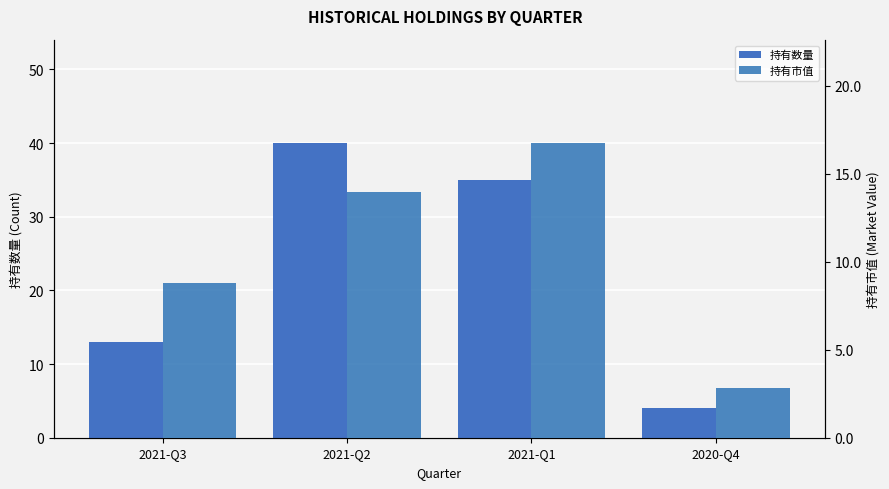

Read the 持有市值 value at 2021-Q1.

16.8